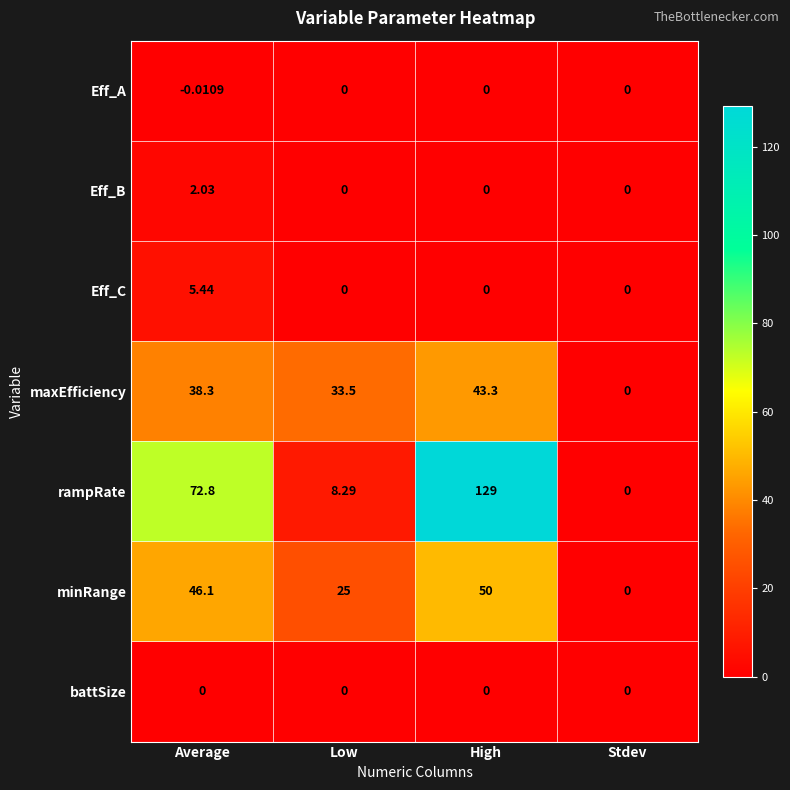

At which label does rampRate reach its minimum?

Stdev